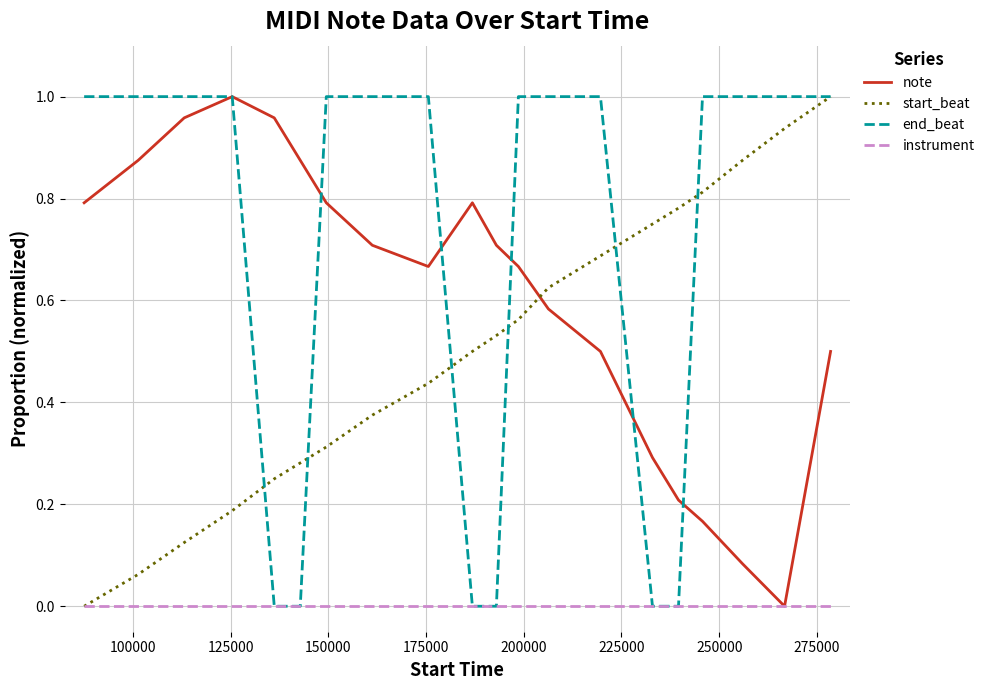

True or false: note has more than 2 interior local peaks.

False